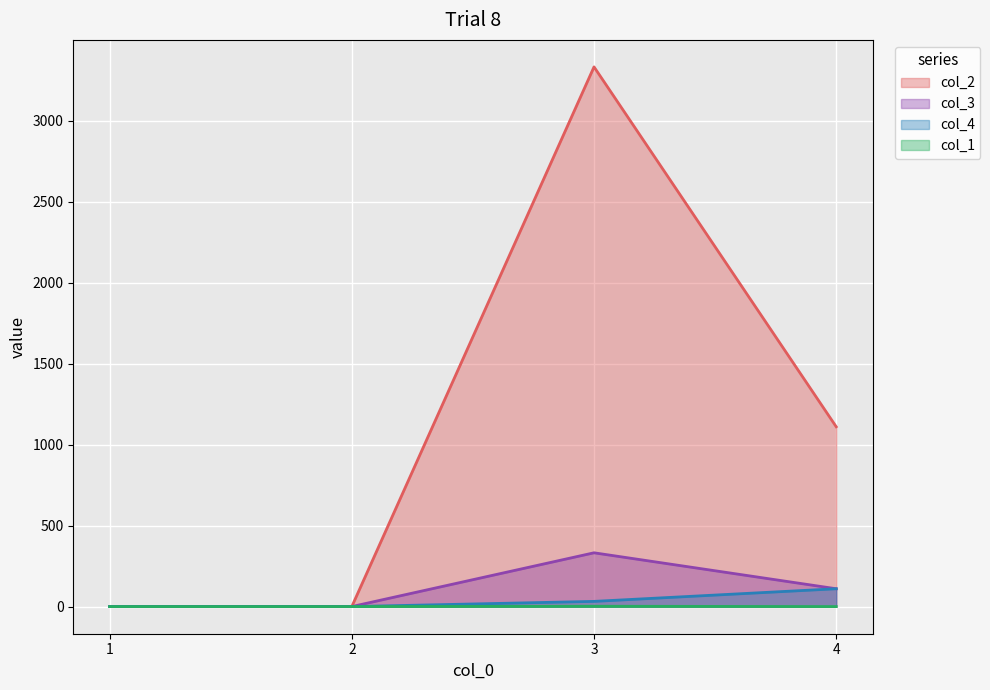

What is the smallest value displayed?

1